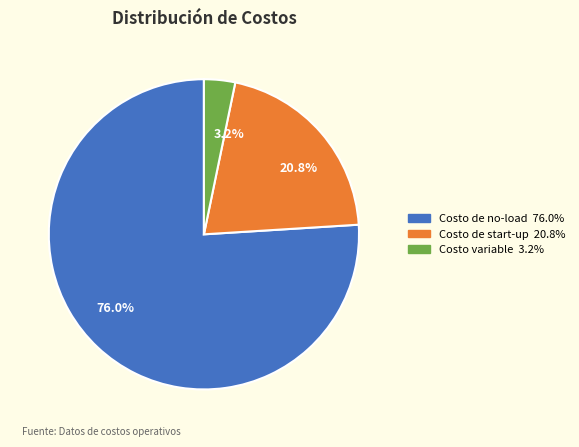

To the nearest percent, what percentage of the pie is Costo de no-load?

76%